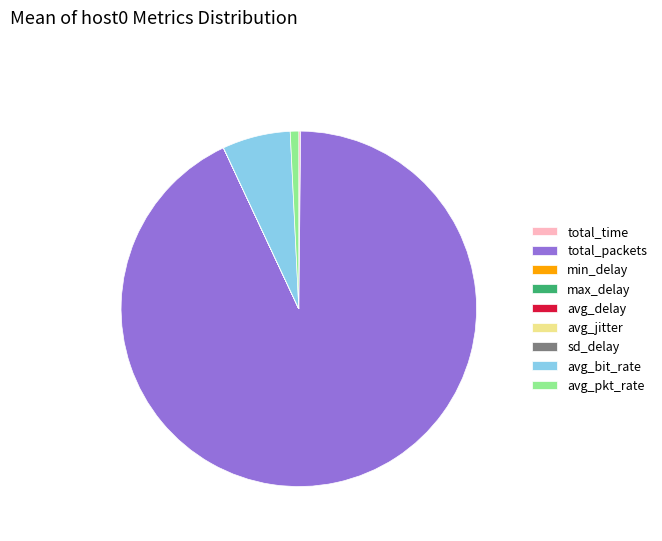

True or false: avg_pkt_rate accounts for 11% of the total.

False